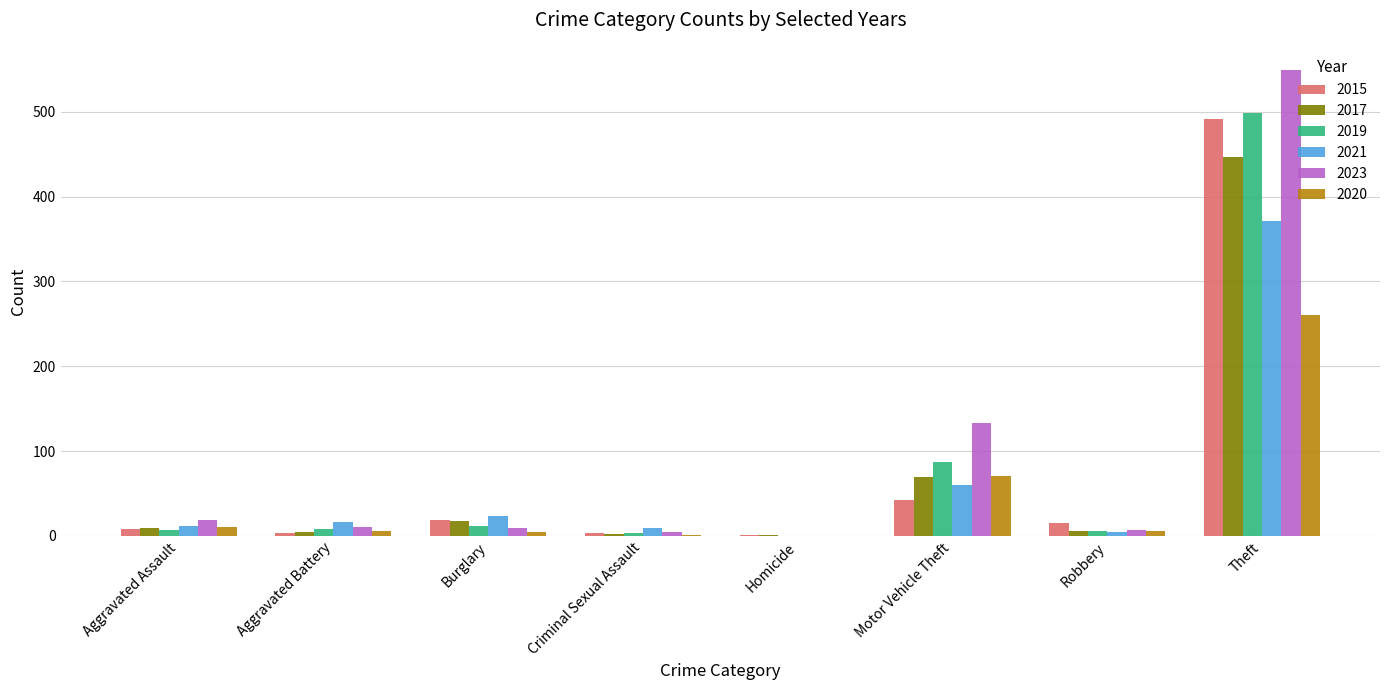

Which category has the highest value in the 2023 series?

Theft